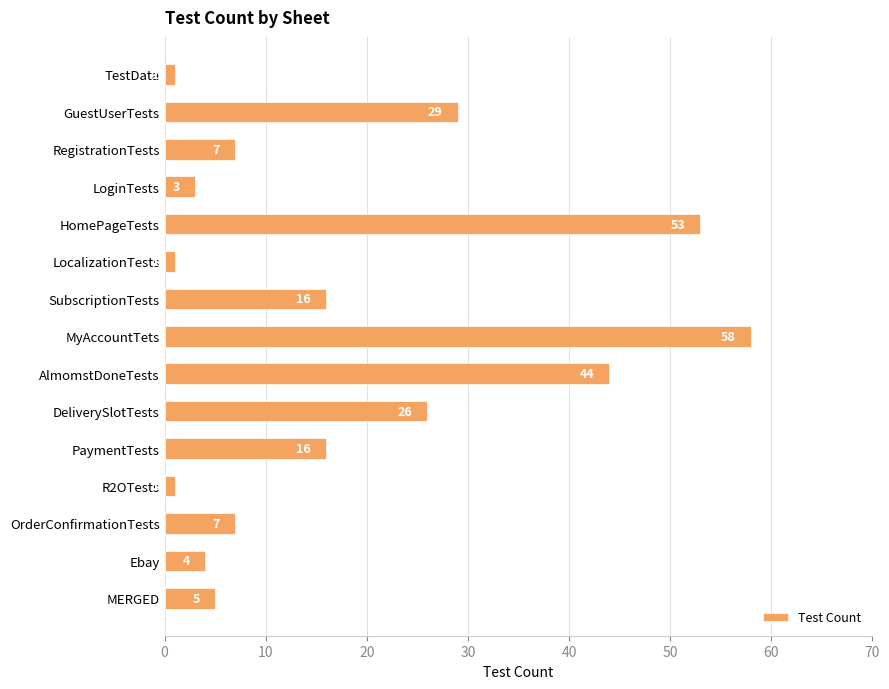

Is it true that the value at AlmomstDoneTests is 68?

False